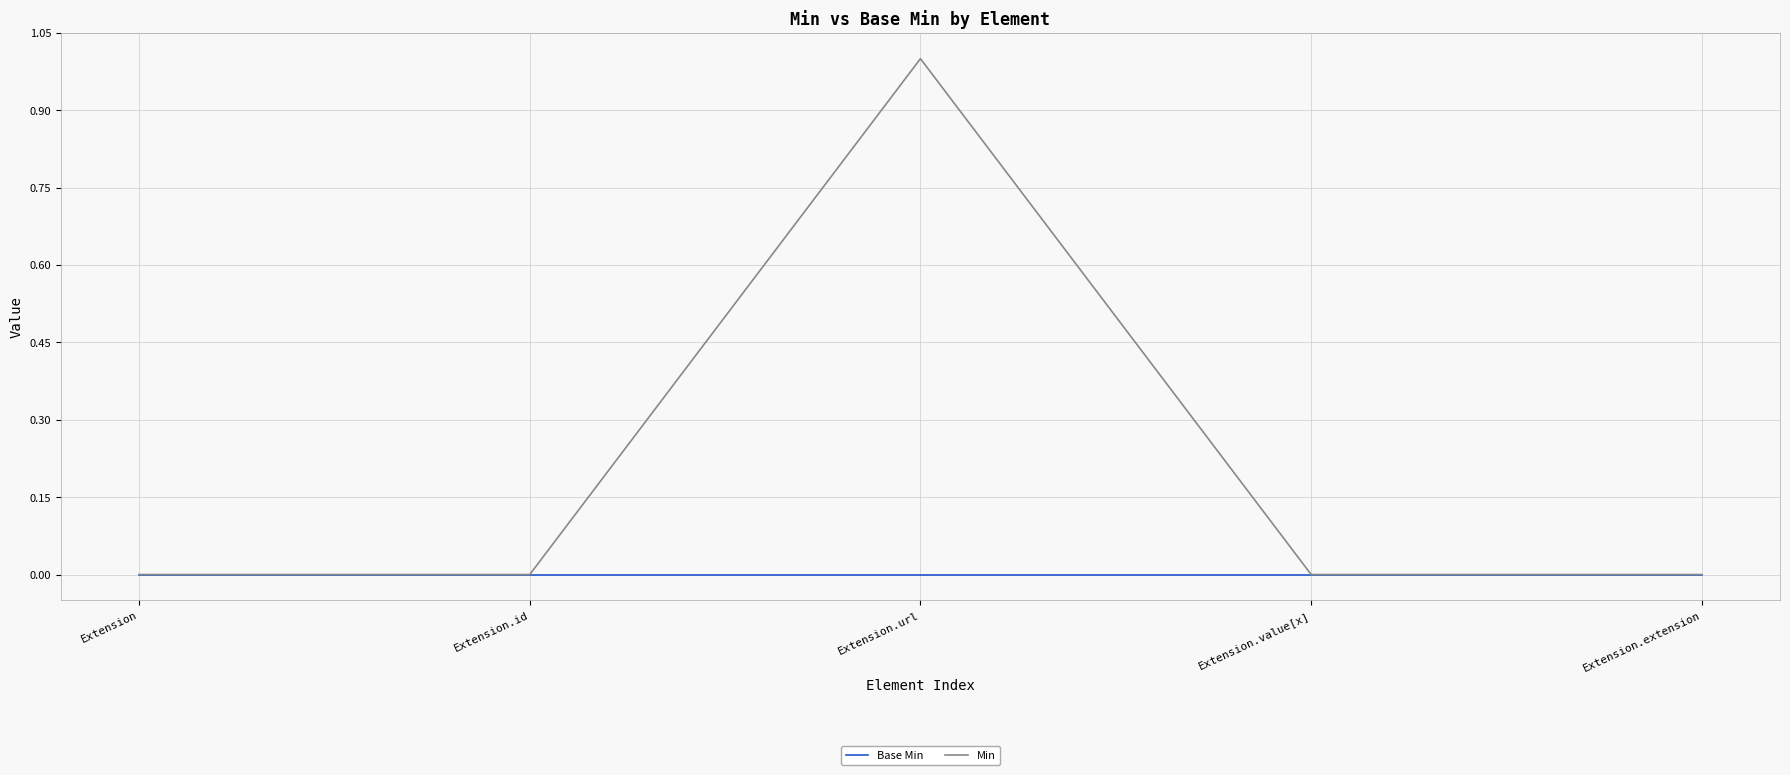

How many lines are shown in the chart?

2